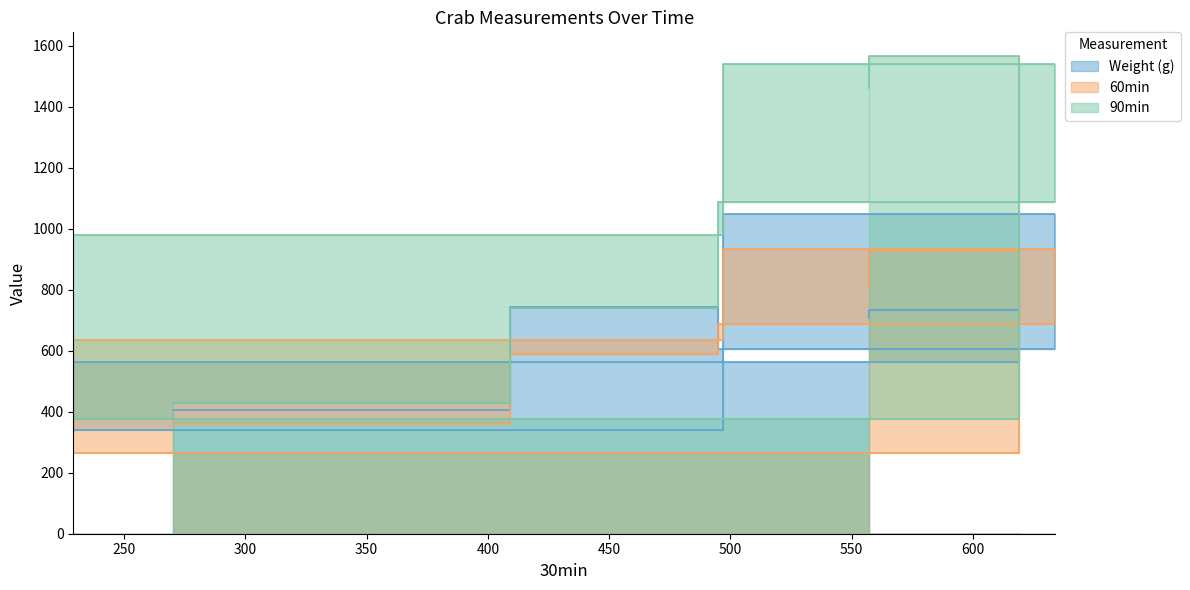

Which series has the largest total across all categories?

90min